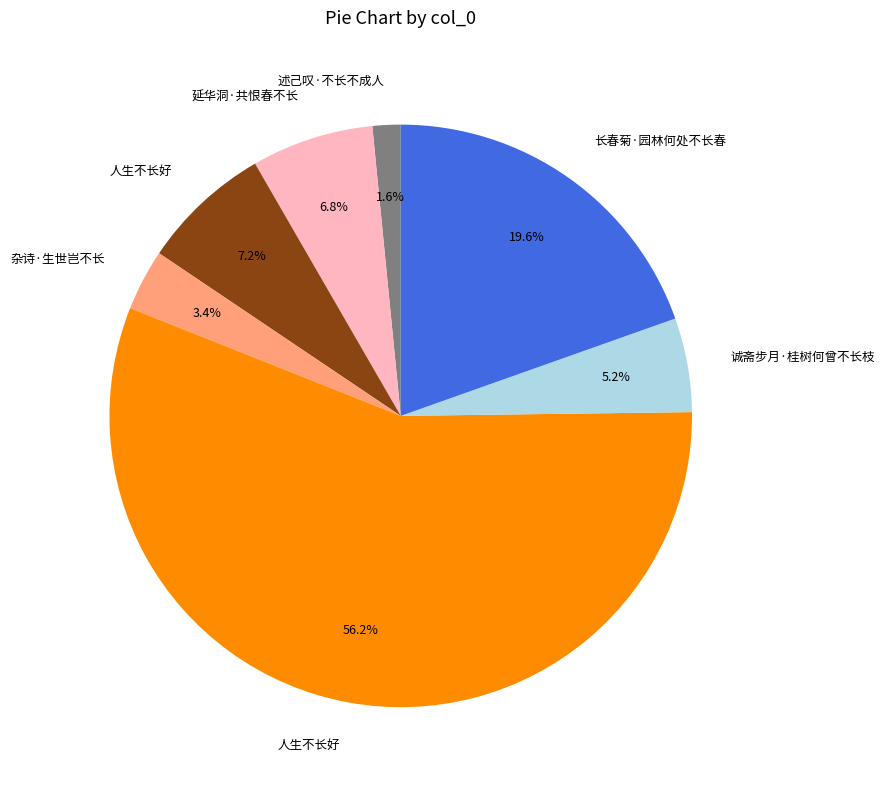

How many segments does this pie chart have?

7